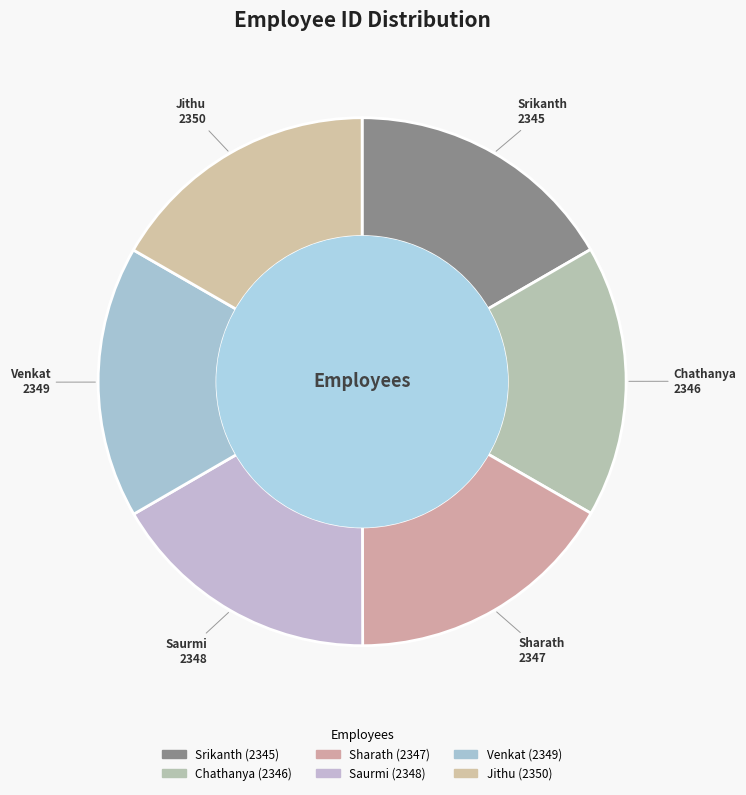

How many slices are in this pie chart?

6